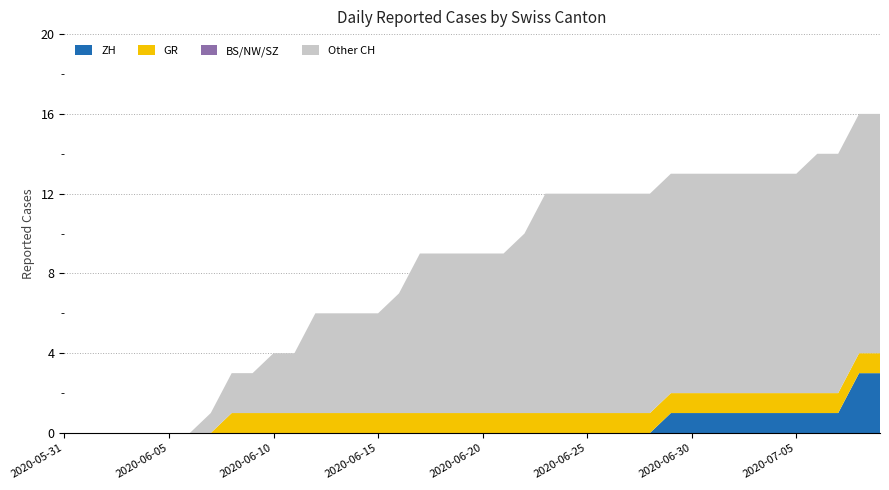

What is the highest value of the ZH series?

3